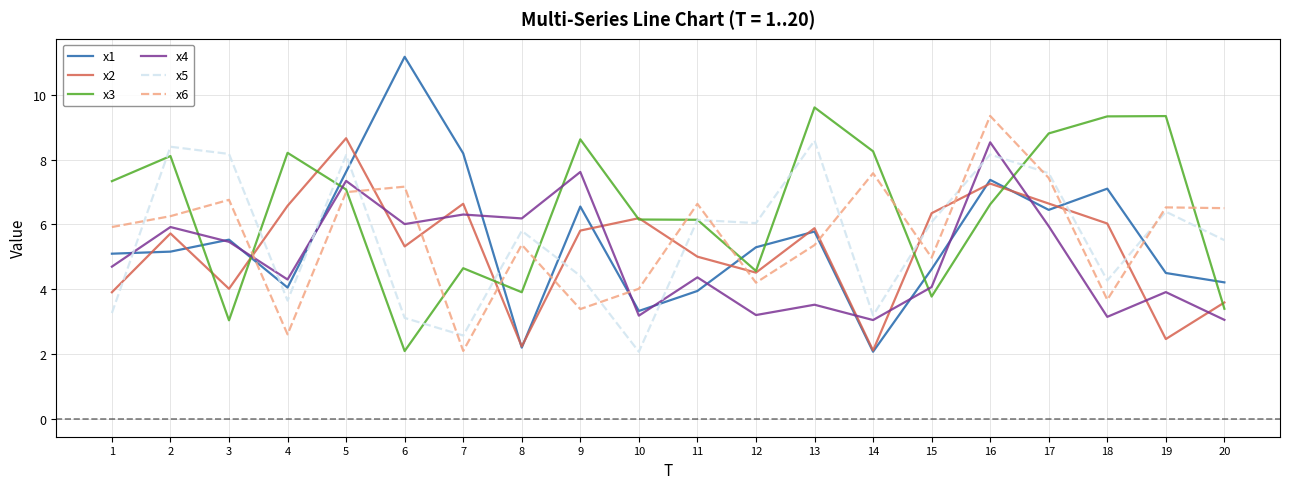

Where do x4 and x1 first cross each other?

1 and 2